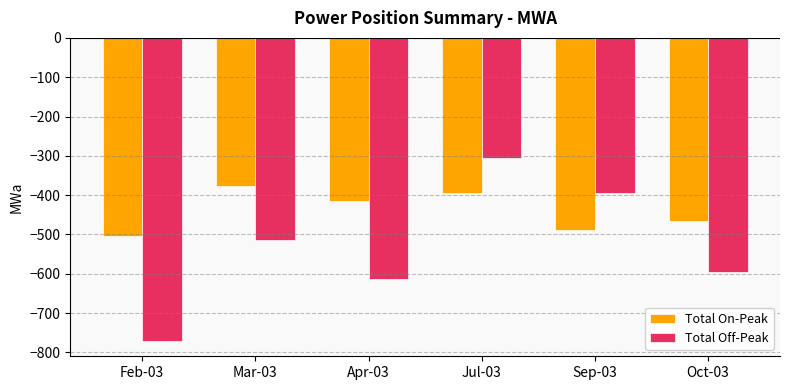

What is the spread (max minus min) of values at Feb-03?

267.5